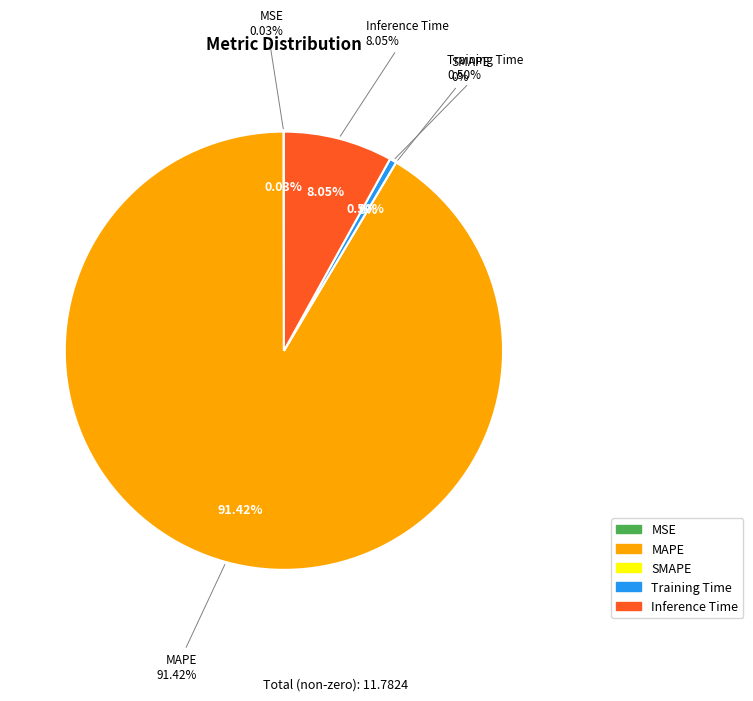

What percentage is the MAPE slice, to the nearest percent?

91%